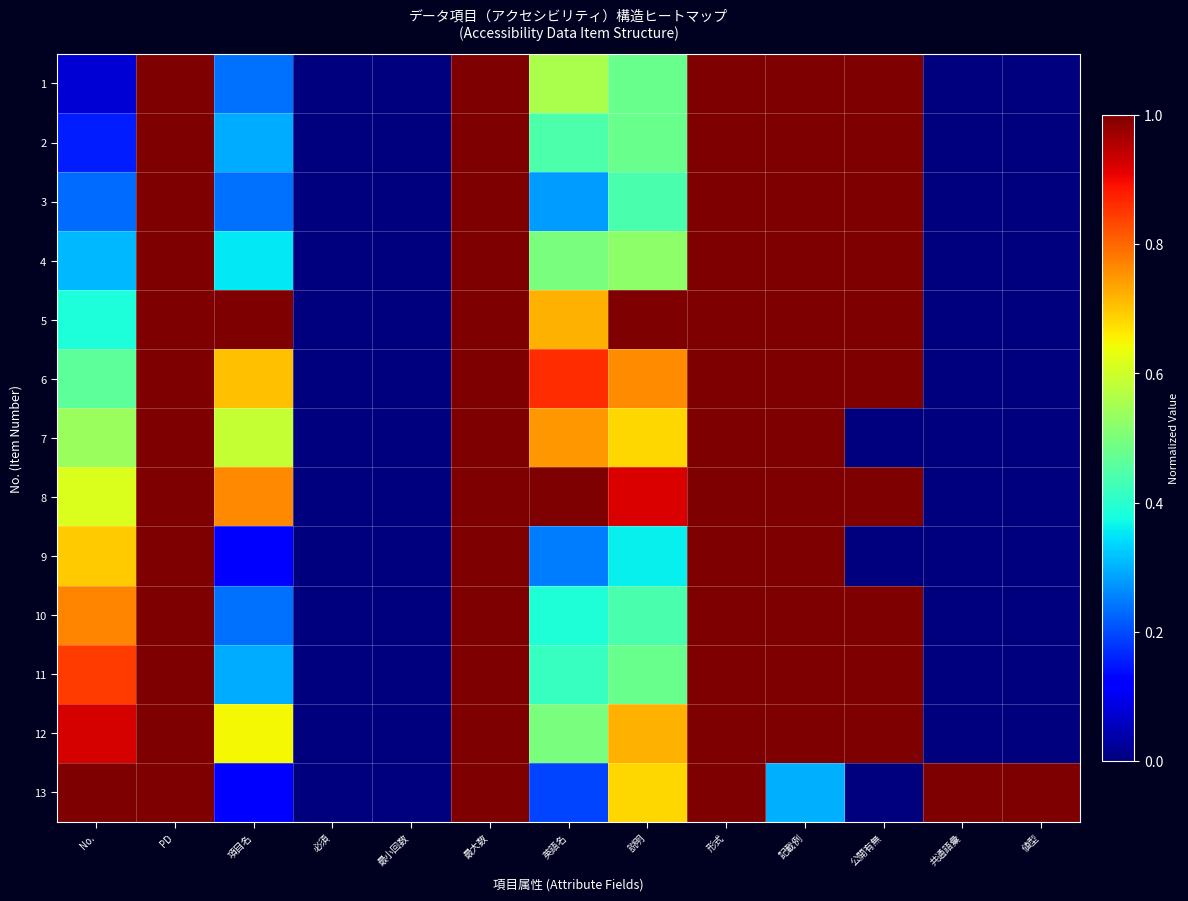

What is the total value across all series at 形式?

13.0